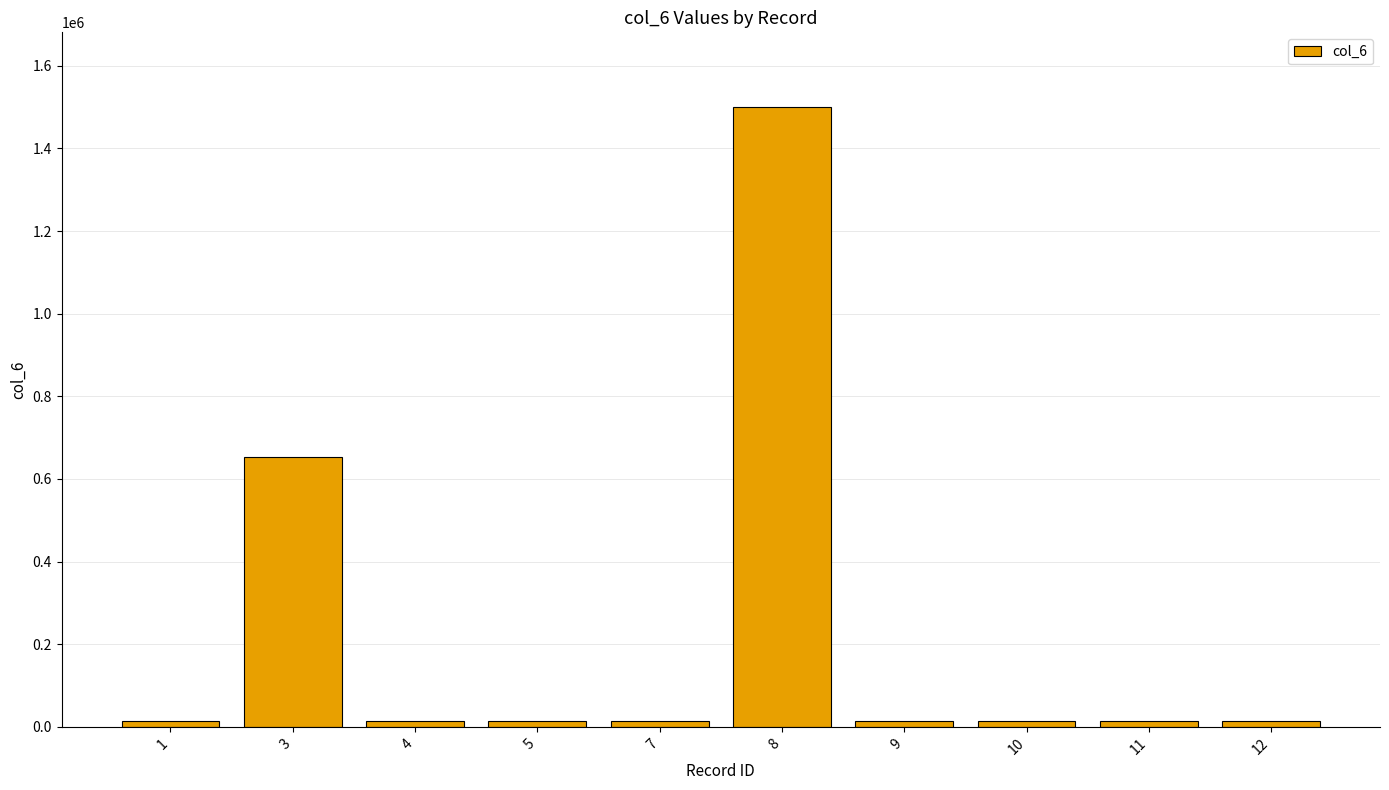

At which category does the chart reach its peak across all series?

8